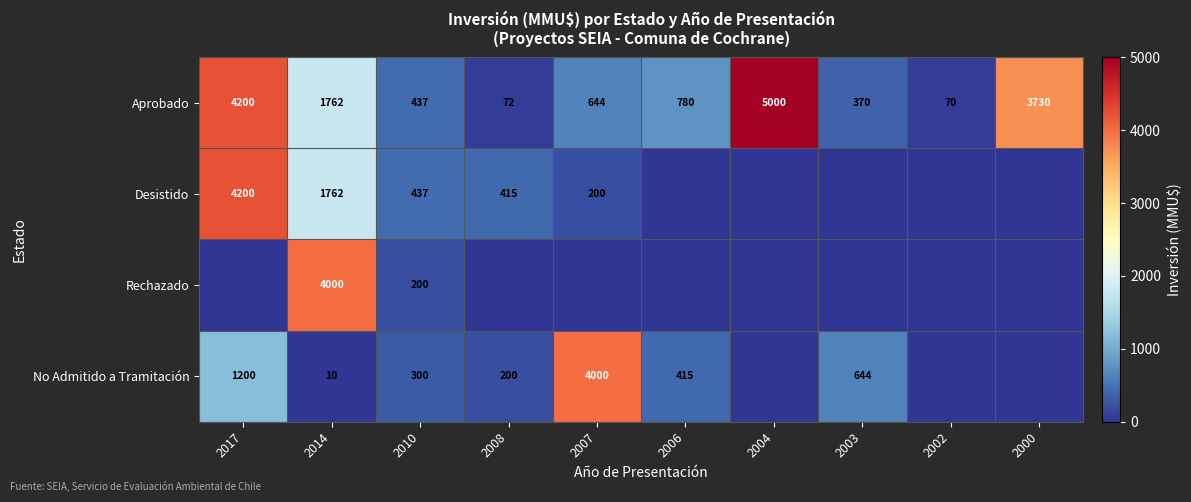

What is the spread (max minus min) of values at 2010?

237